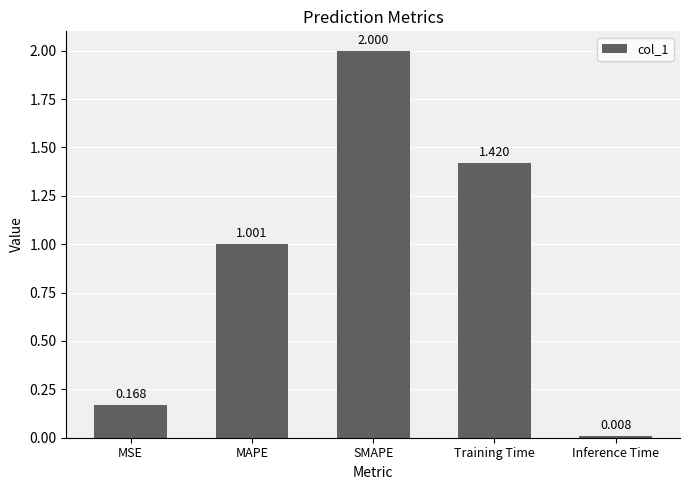

Does the chart contain any negative values?

No